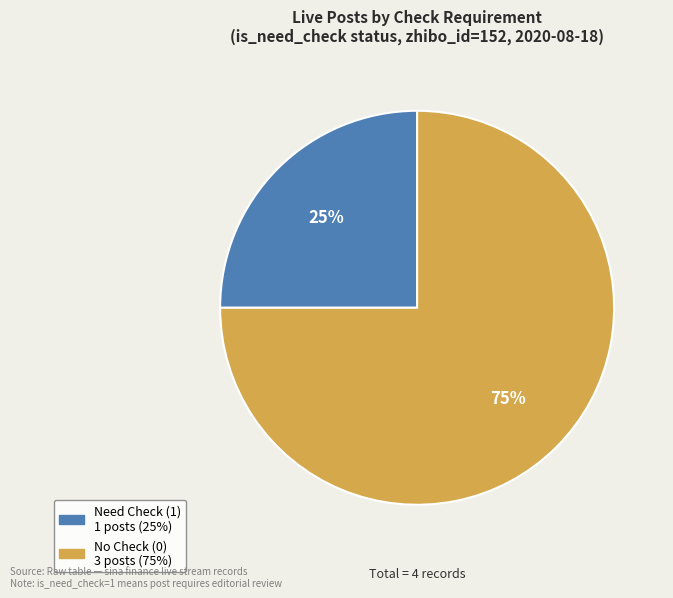

Does any single category account for the majority?

Yes